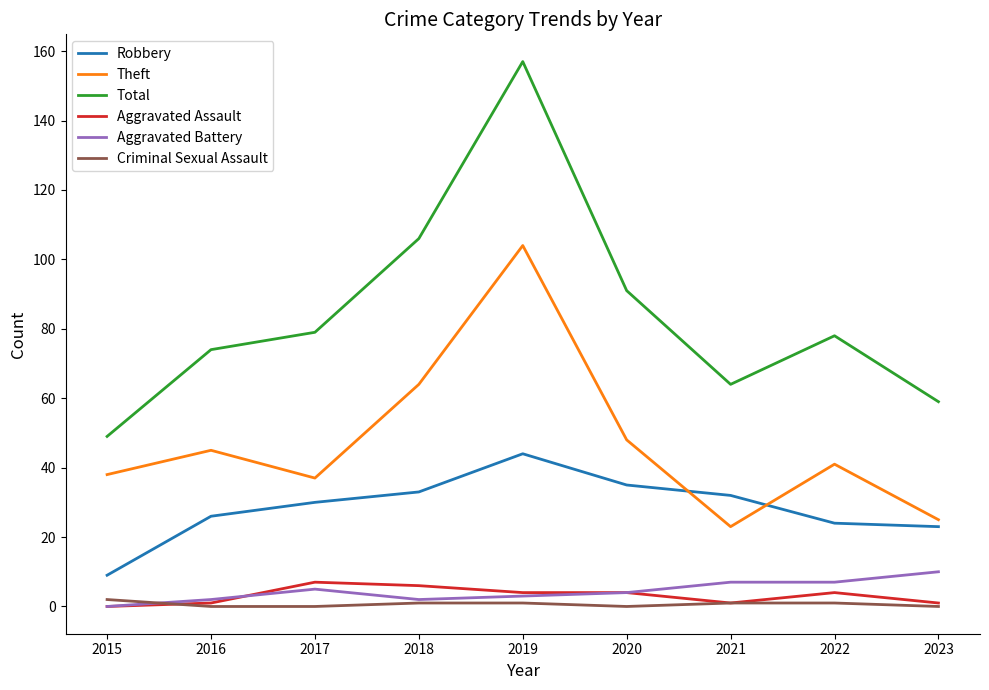

True or false: Criminal Sexual Assault and Theft cross at least once.

False